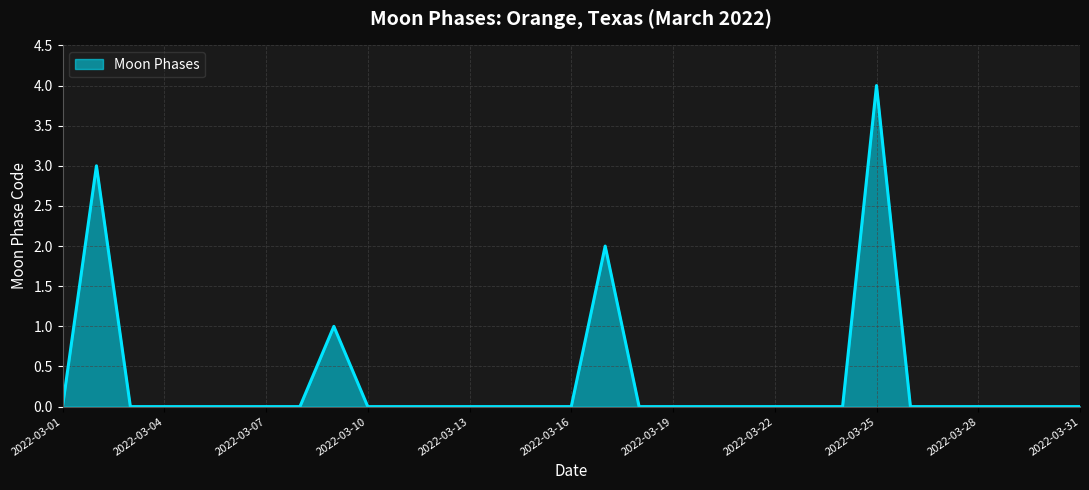

What is the maximum value shown in the chart?

4